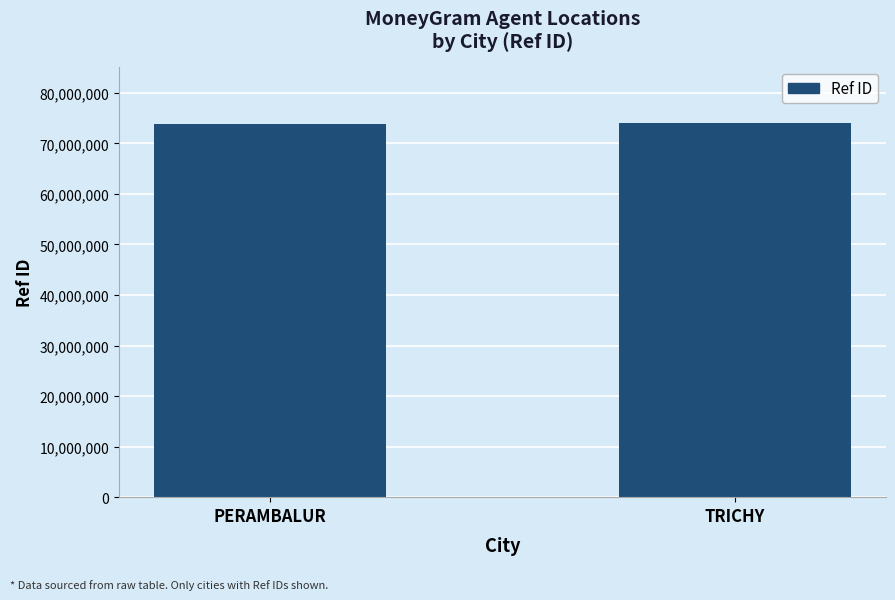

What is the maximum value shown in the chart?

74079656